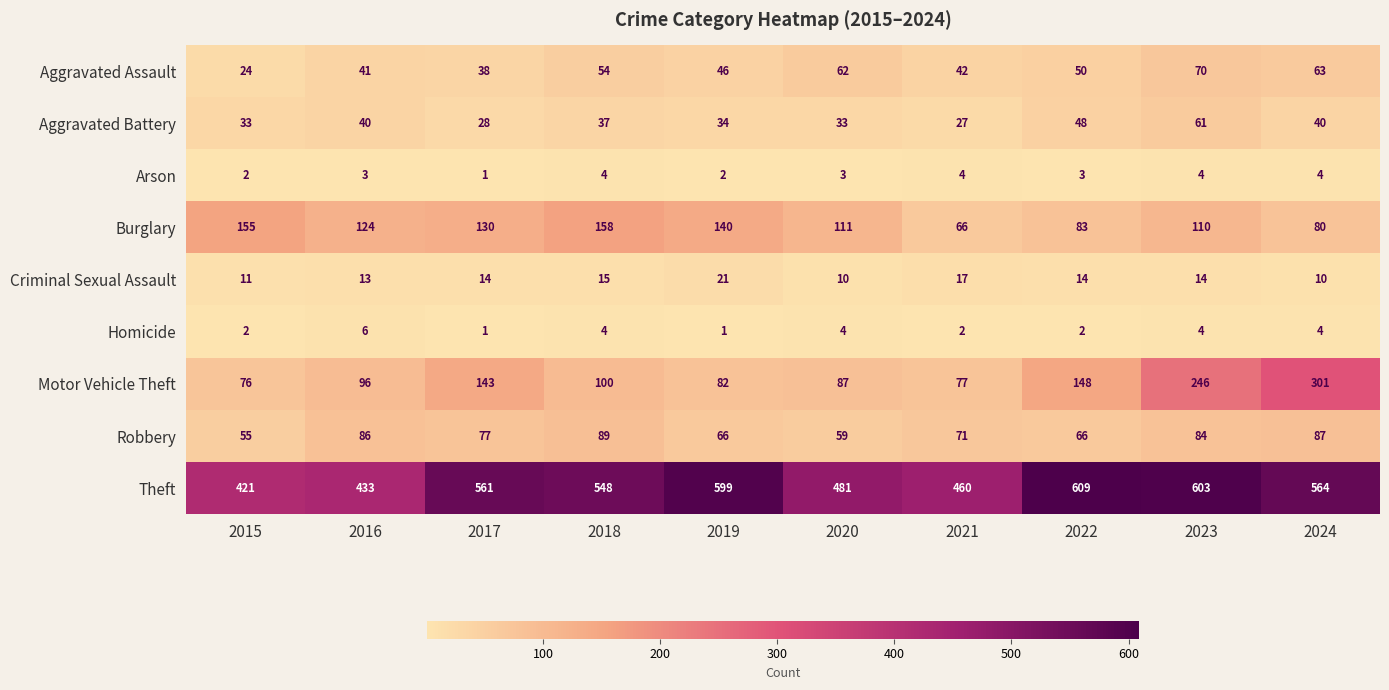

What is the sum of all Burglary values?

1157